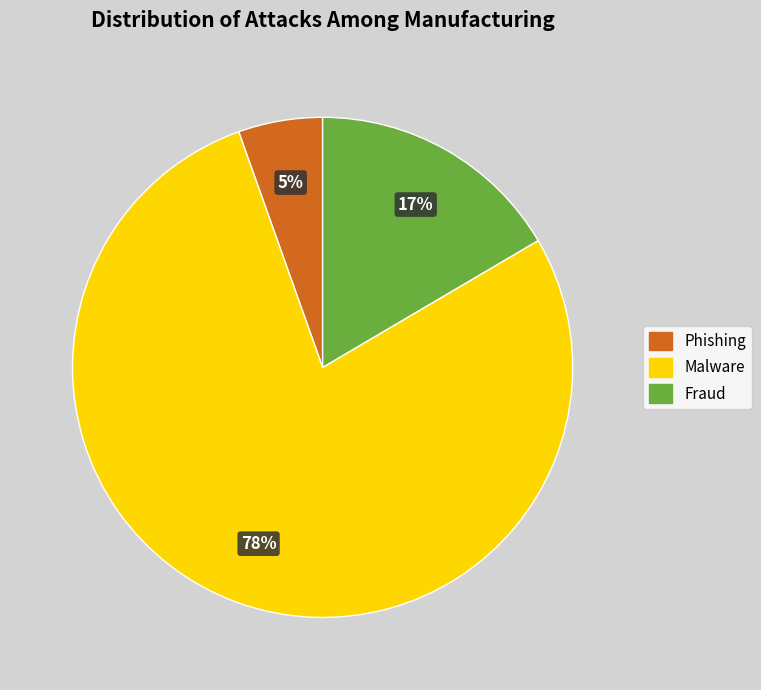

To the nearest percent, what is the difference between the largest and smallest slice percentages?

73%